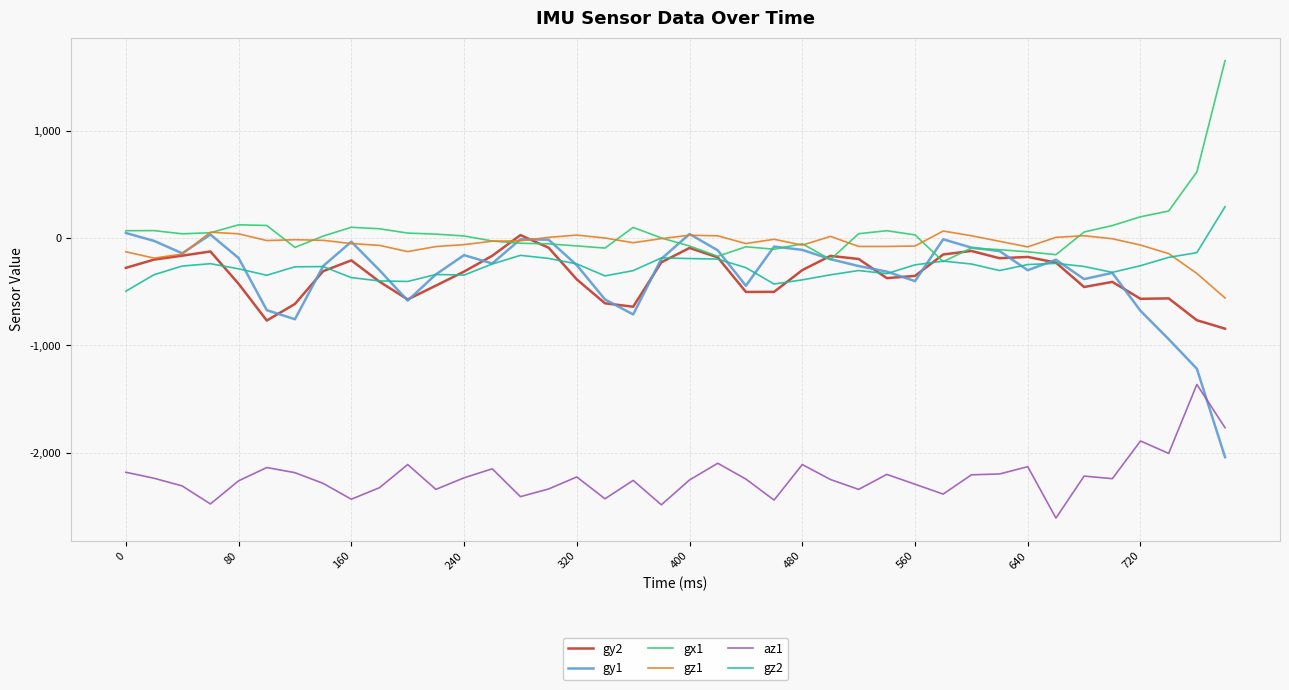

True or false: gz1 and az1 cross at least once.

False